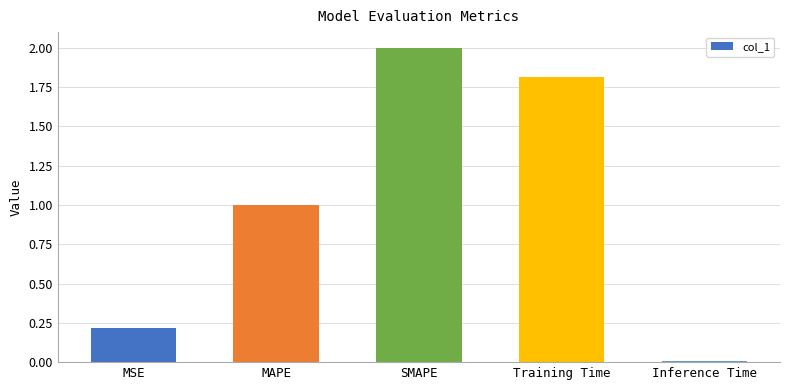

Which label corresponds to the smallest value in the chart?

Inference Time